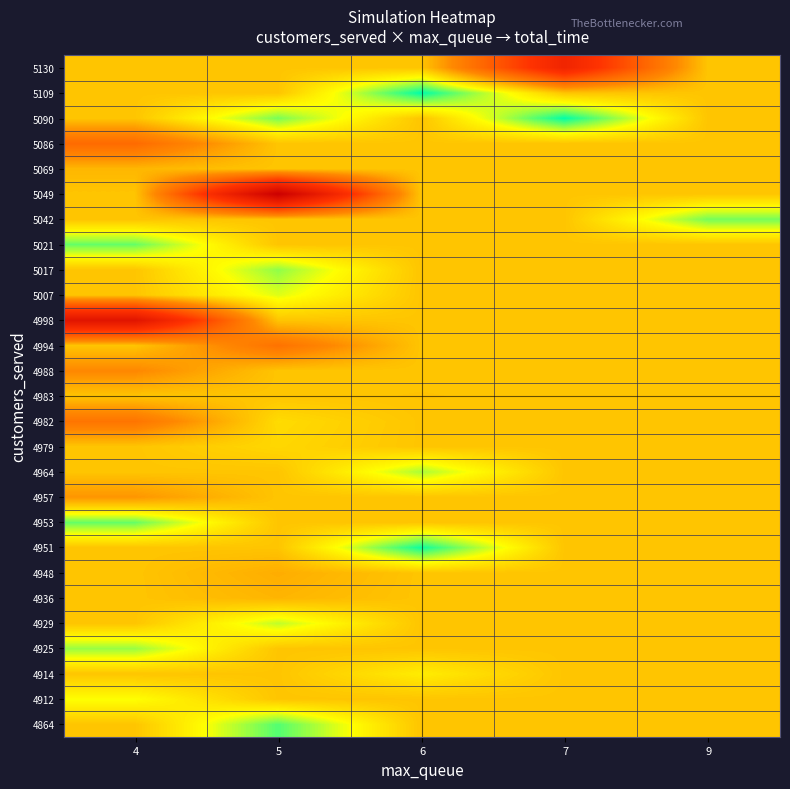

Which series has the largest range (max minus min)?

5049